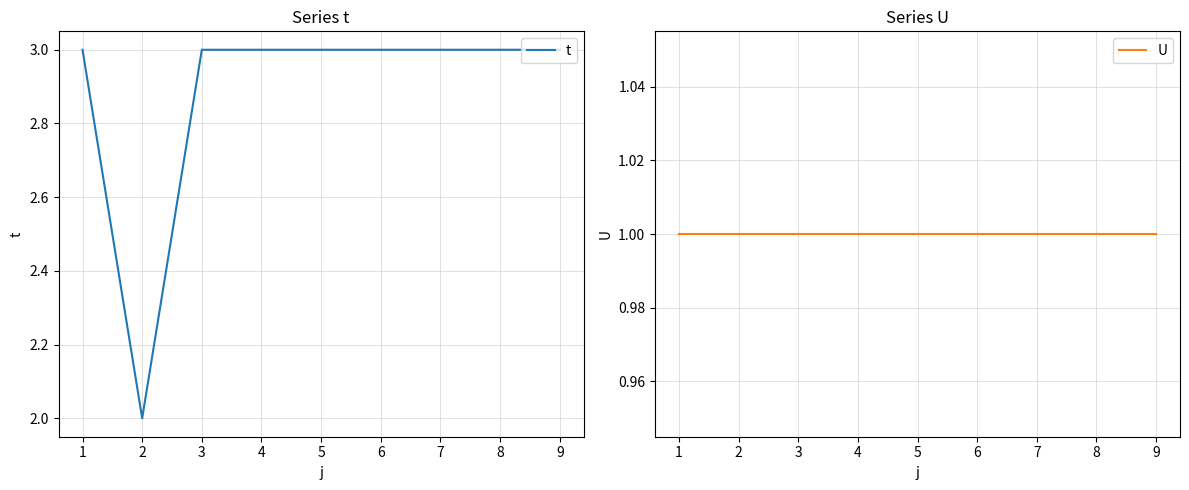

How many lines are shown in the chart?

2